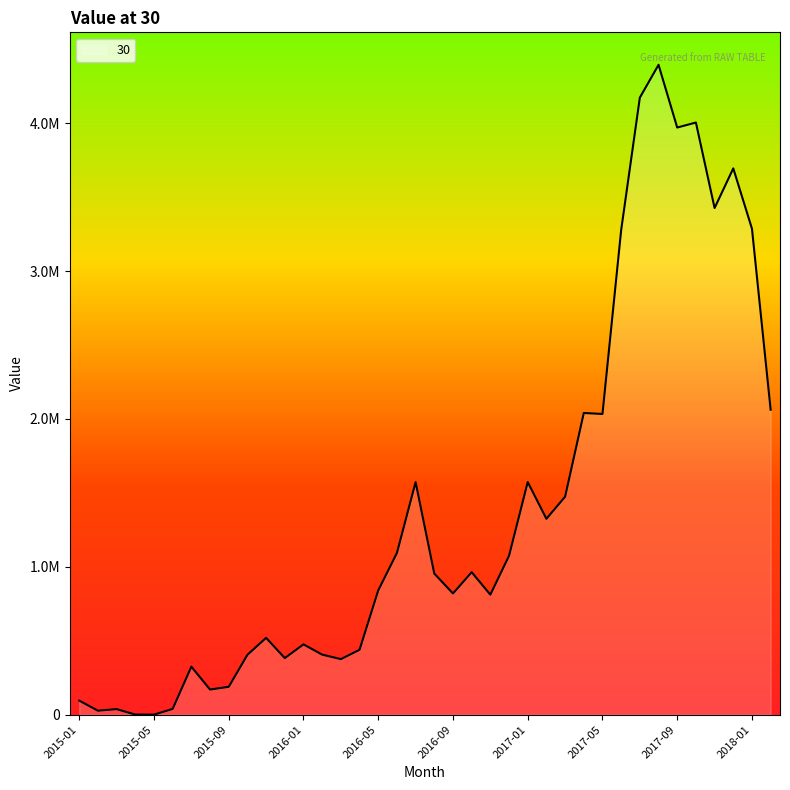

List the labels in order of value, smallest first.

2015-05, 2015-04, 2015-02, 2015-03, 2015-06, 2015-01, 2015-08, 2015-09, 2015-07, 2016-03, 2015-12, 2015-10, 2016-02, 2016-04, 2016-01, 2015-11, 2016-11, 2016-09, 2016-05, 2016-08, 2016-10, 2016-12, 2016-06, 2017-02, 2017-03, 2016-07, 2017-01, 2017-05, 2017-04, 2018-02, 2017-06, 2018-01, 2017-11, 2017-12, 2017-09, 2017-10, 2017-07, 2017-08